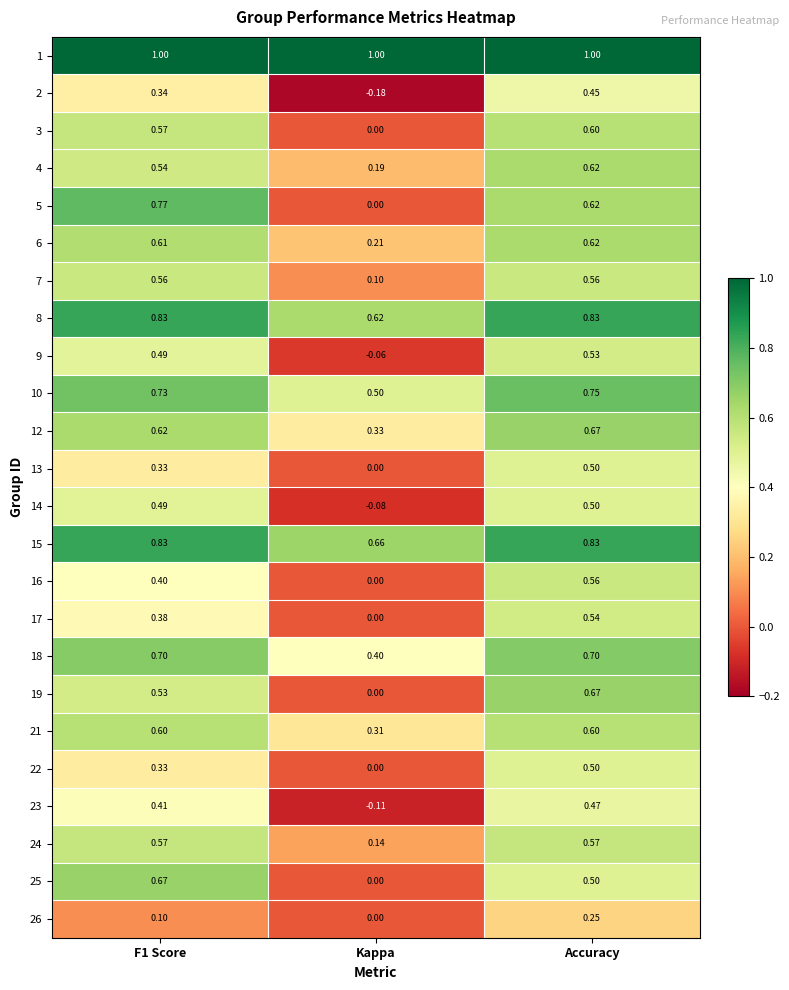

Which series changed the most between F1 Score and Kappa?

5